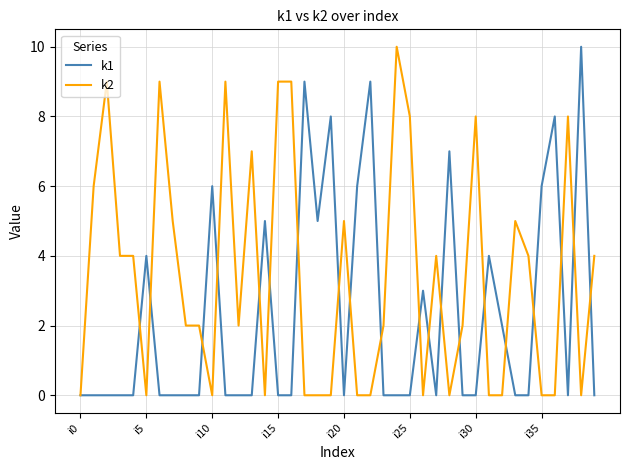

List the series in order of their overall mean, lowest first.

k1, k2